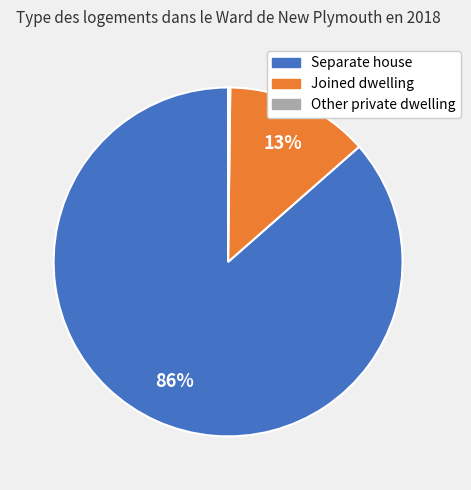

Is it true that Joined dwelling is 4% of the pie?

False